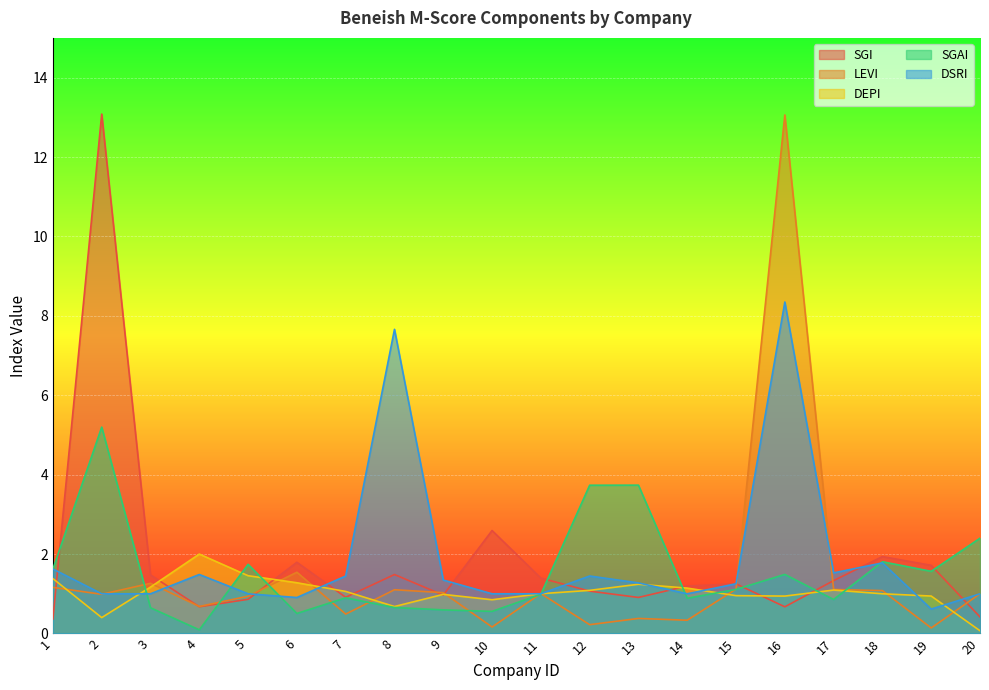

How many intersections are there between SGAI and SGI?

8